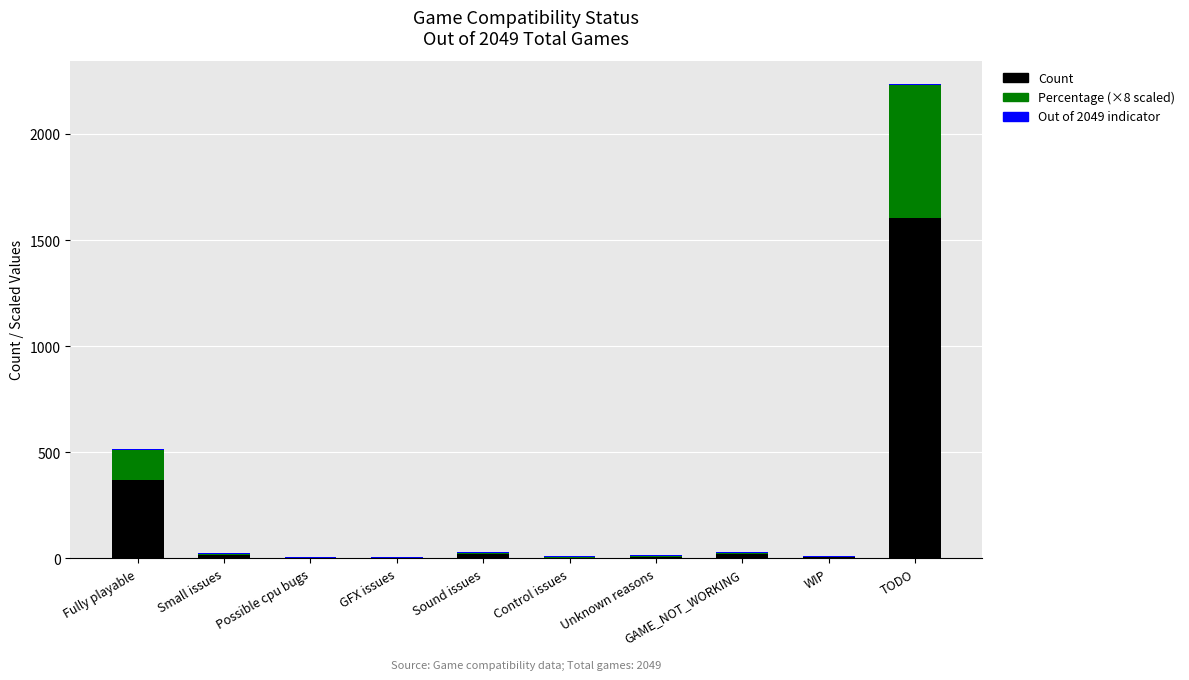

At which category is the sum across all series the highest?

TODO